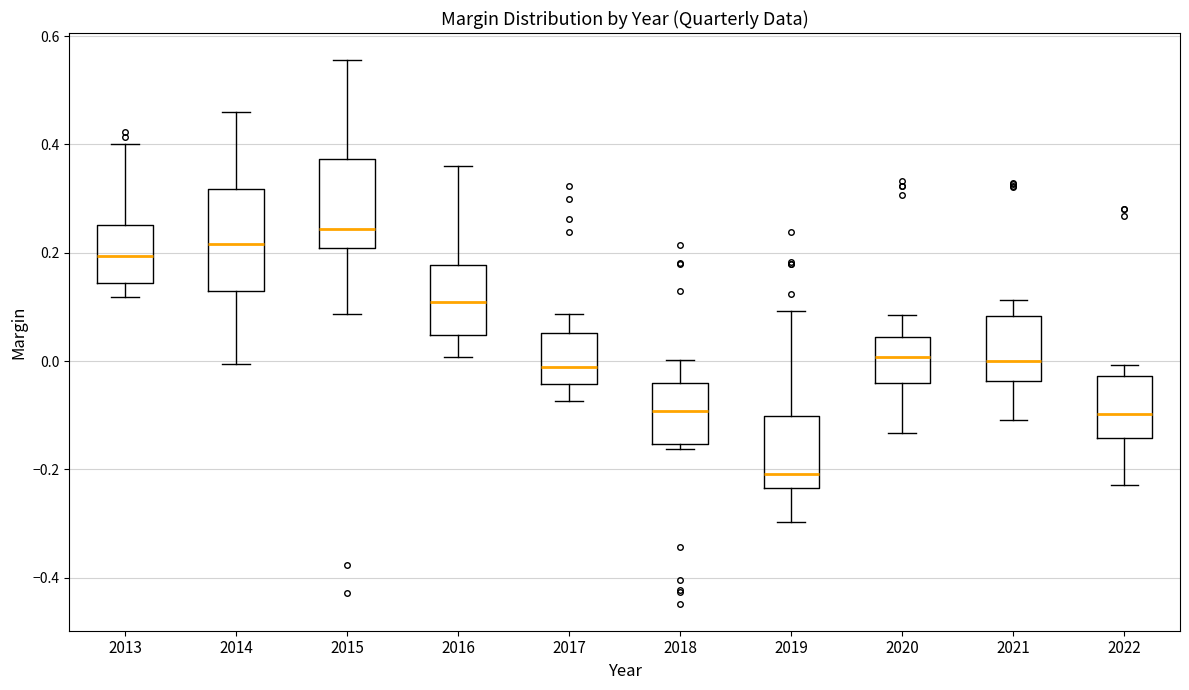

Which box's median line is the lowest?

2019